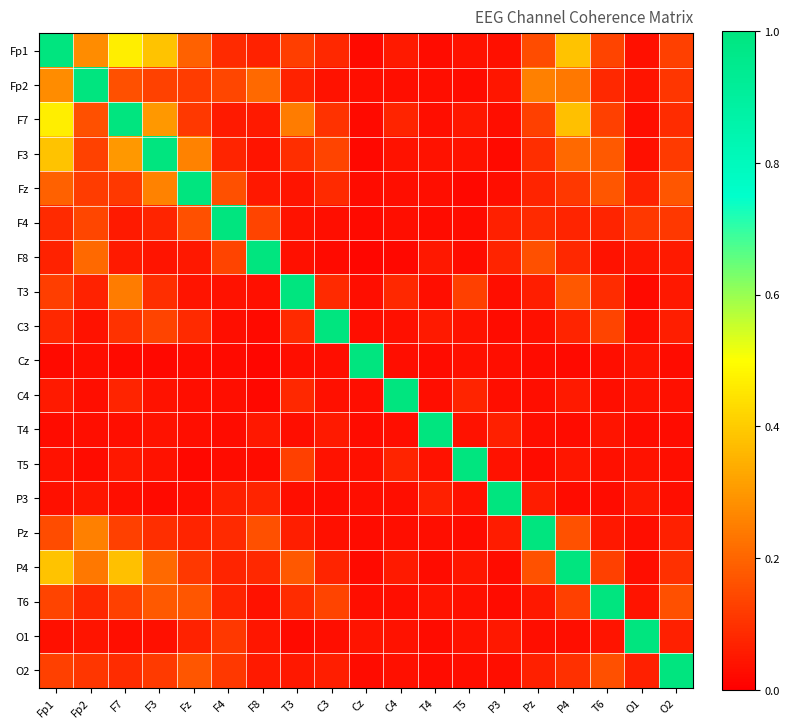

At T5, list the series in order from largest to smallest.

T5, T3, C4, F7, P4, P3, O1, C3, T4, Fp1, F3, T6, Cz, O2, F4, Fp2, F8, Pz, Fz